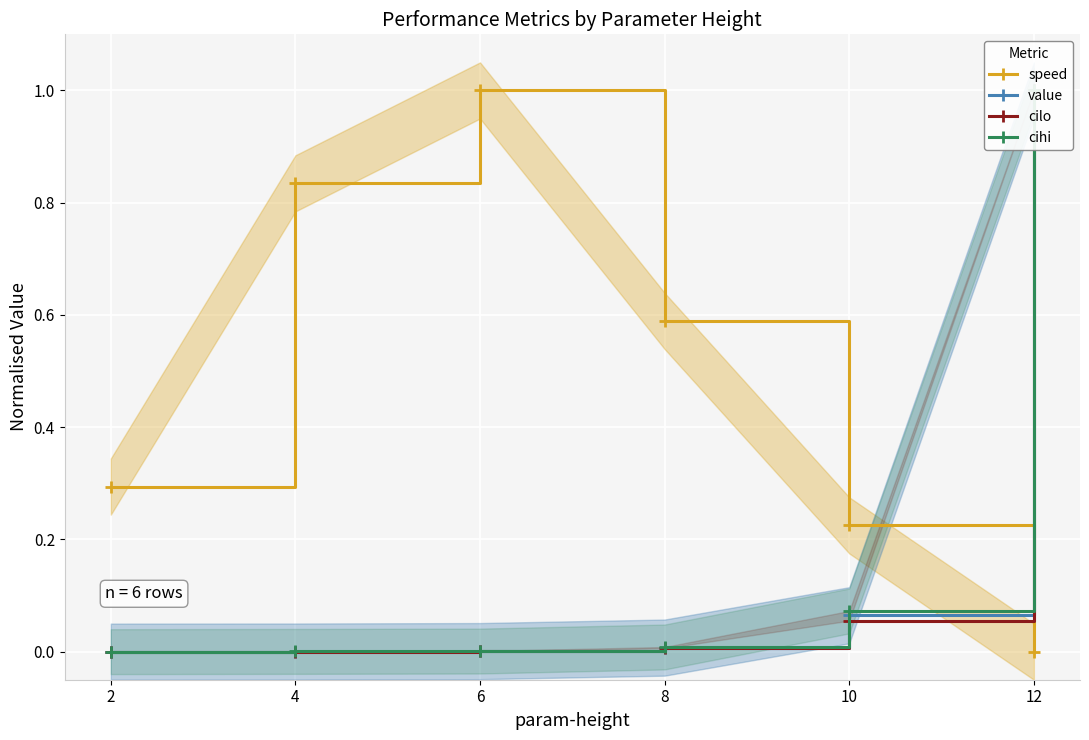

At which label does speed reach its minimum?

12